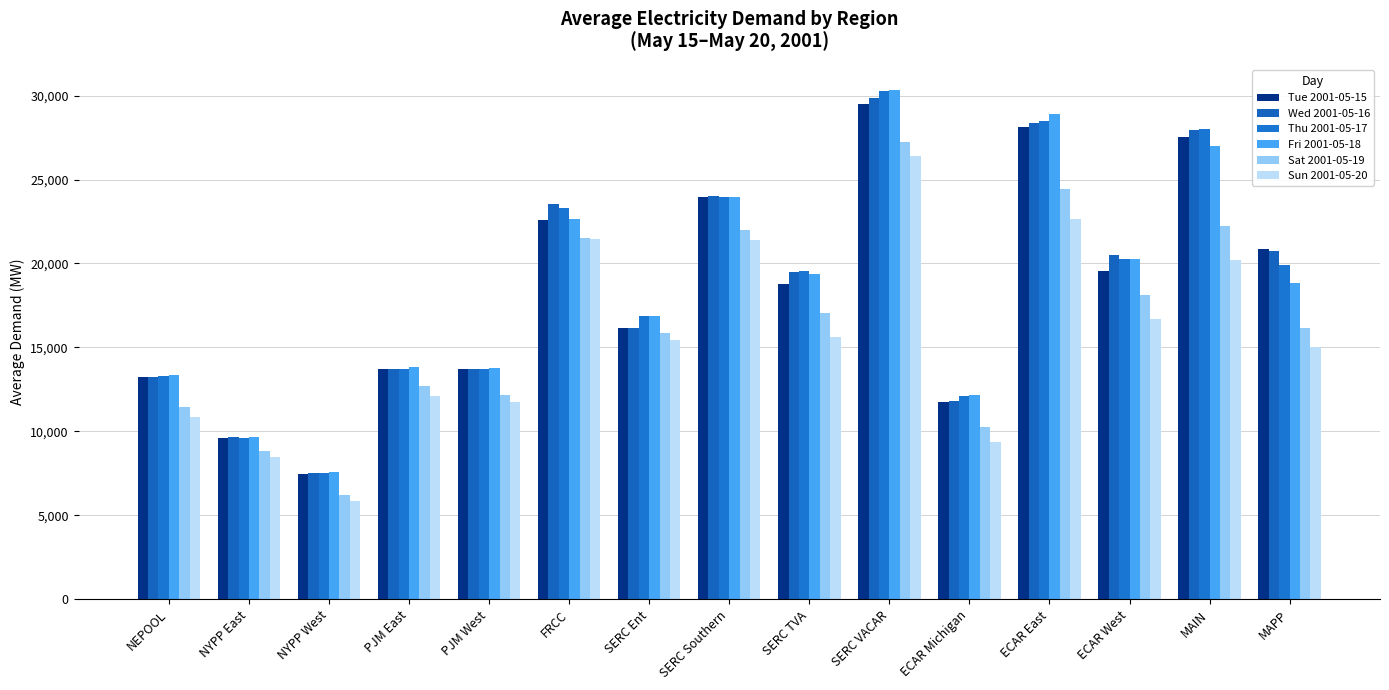

What is the maximum value shown in the chart?

30316.9